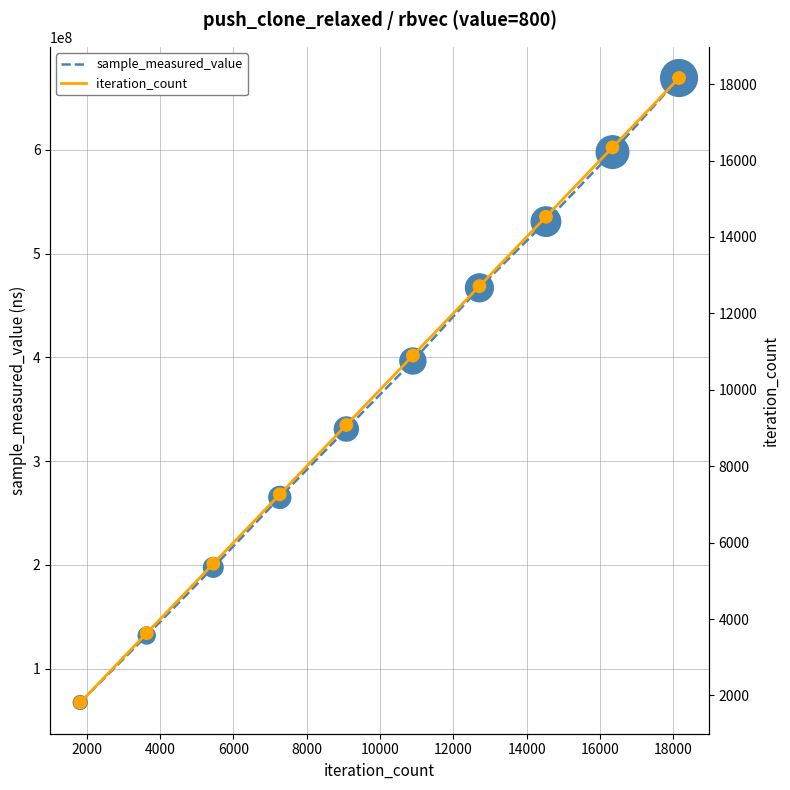

Which series contains the highest Y value?

sample_measured_value